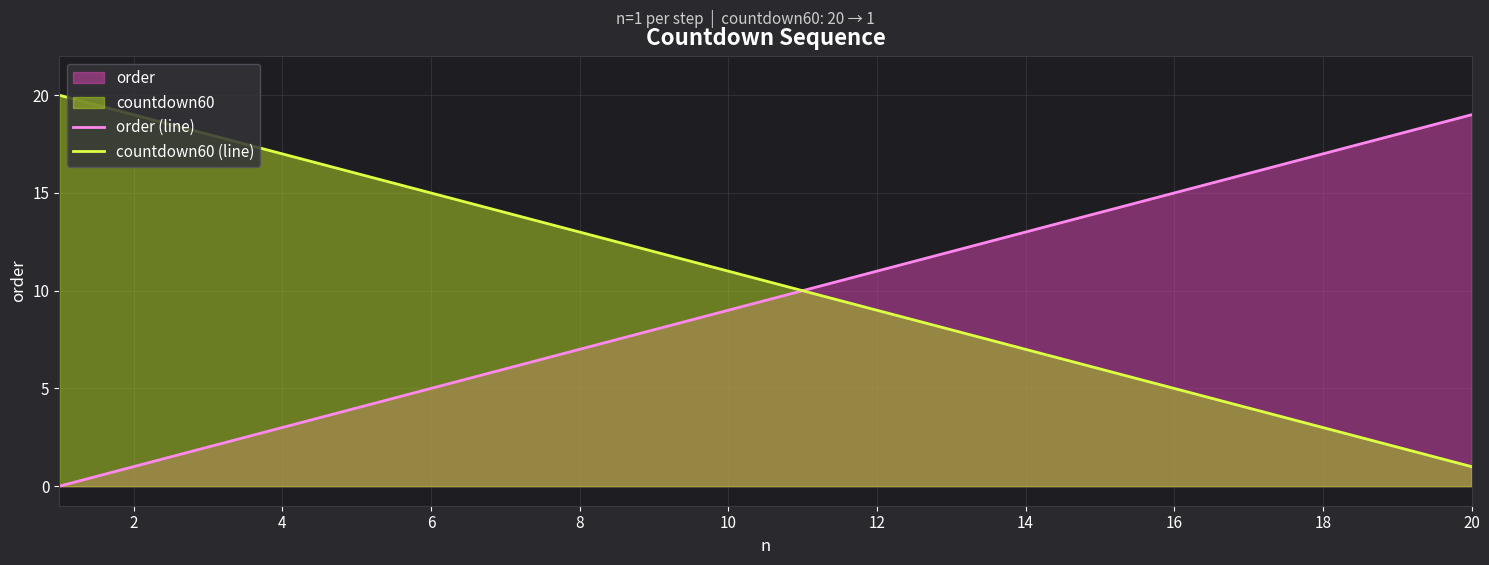

The value of countdown60 (line) at 14 is 4. True or false?

False